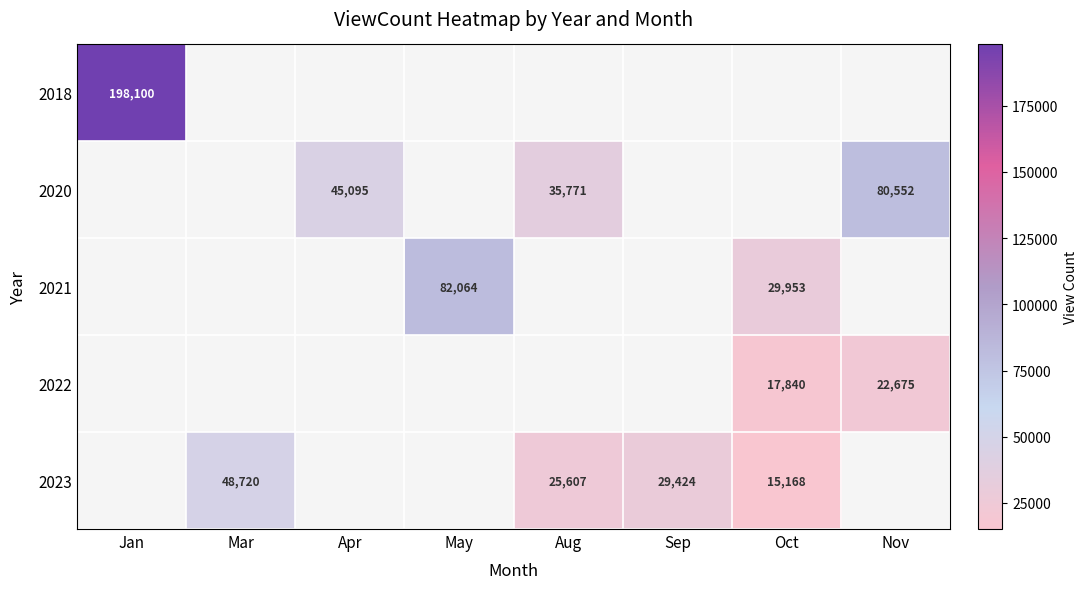

The 2021 series shows 29953 at Oct. True or false?

True